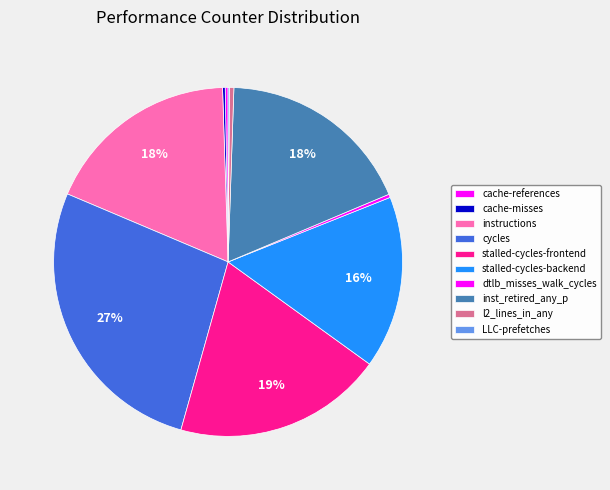

To the nearest percent, what portion does cycles represent?

27%